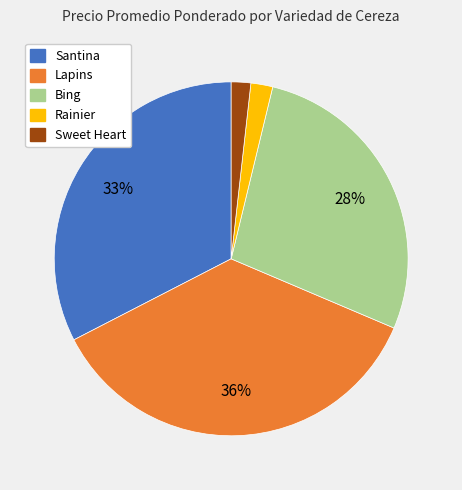

Is there any slice that represents more than half of the pie?

No